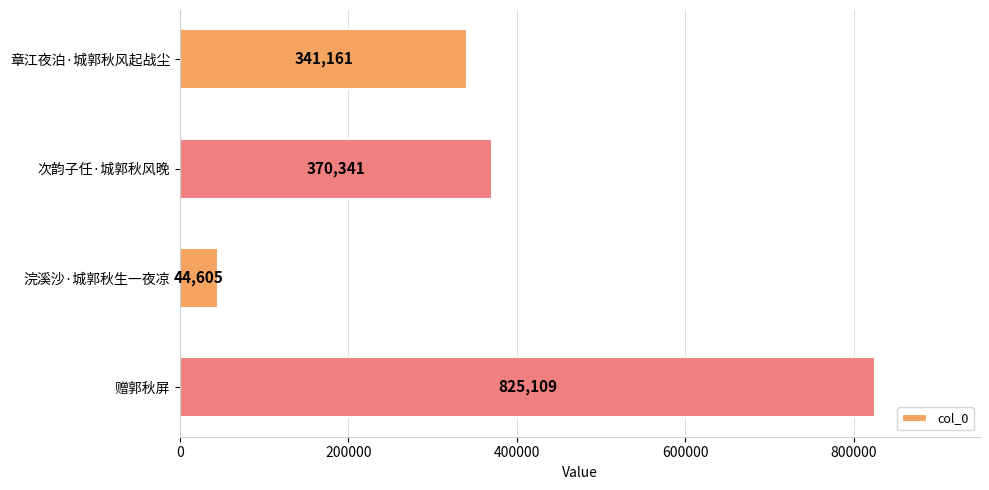

How many data points does each series have?

4